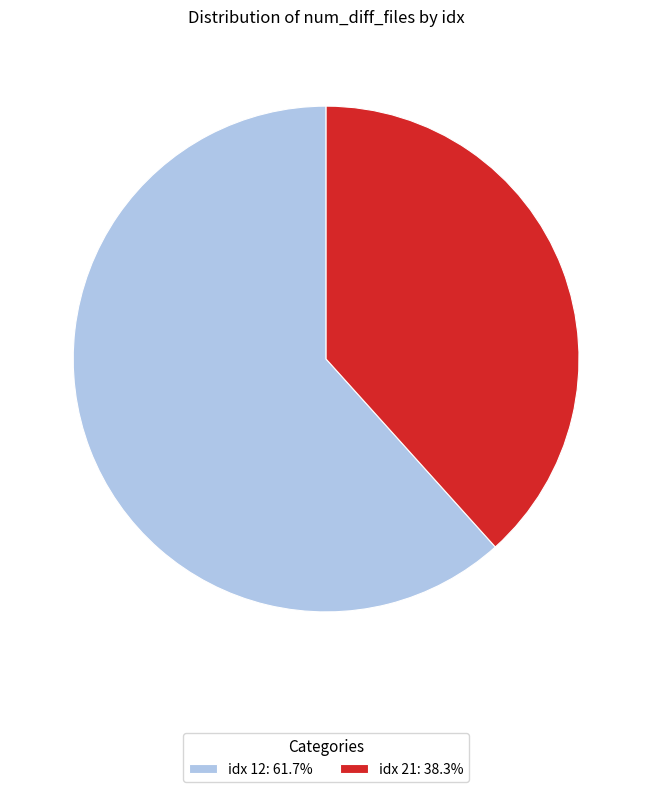

Is there a majority slice in this chart?

Yes